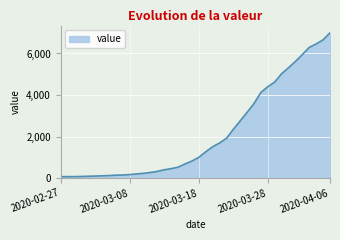

Does the chart display data point markers on the line(s)?

No